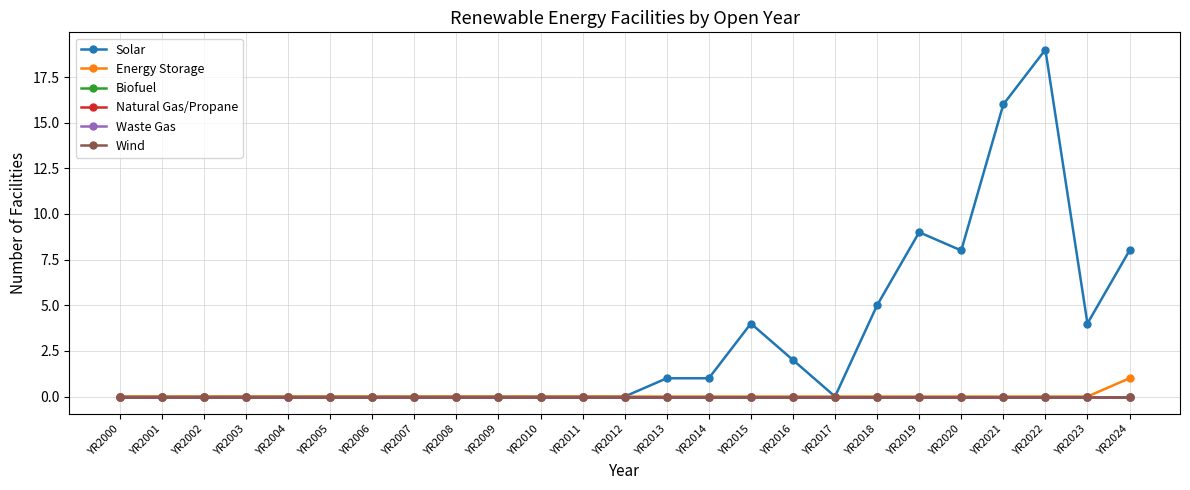

True or false: Natural Gas/Propane and Biofuel intersect in this chart.

False